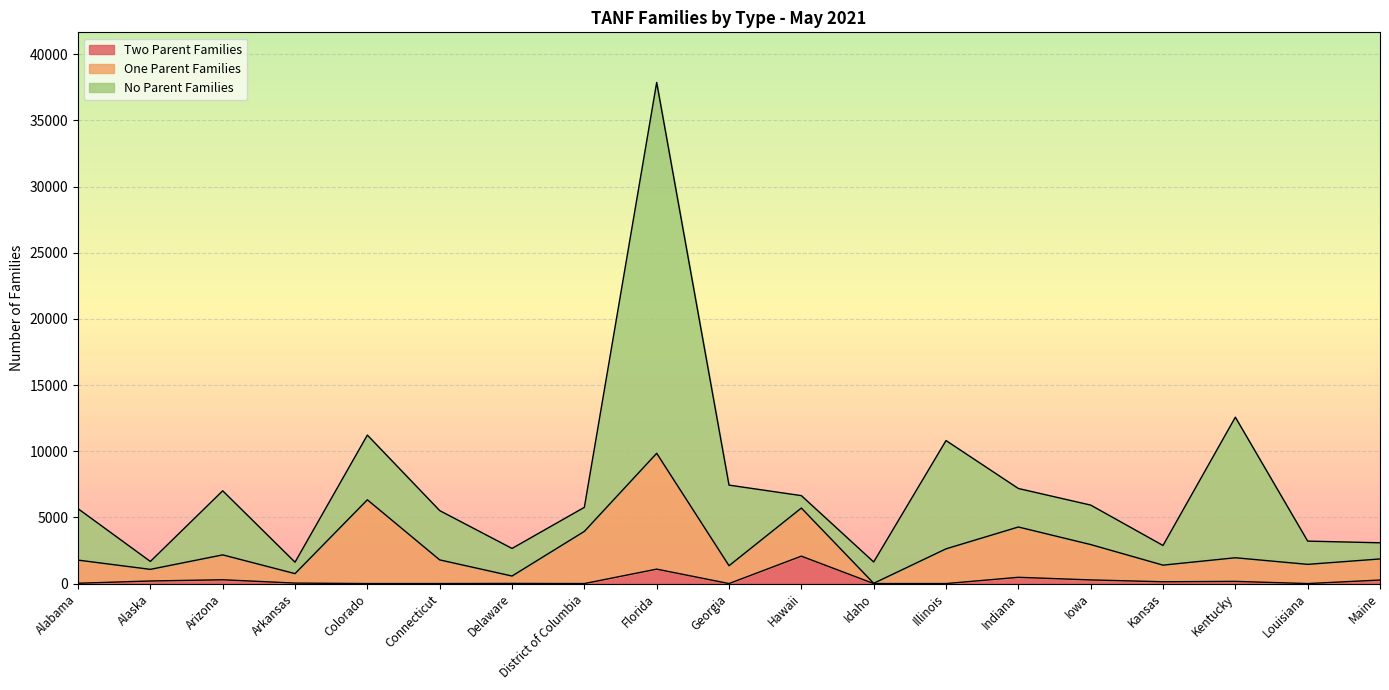

Is it true that One Parent Families equals 1981 at Hawaii?

False